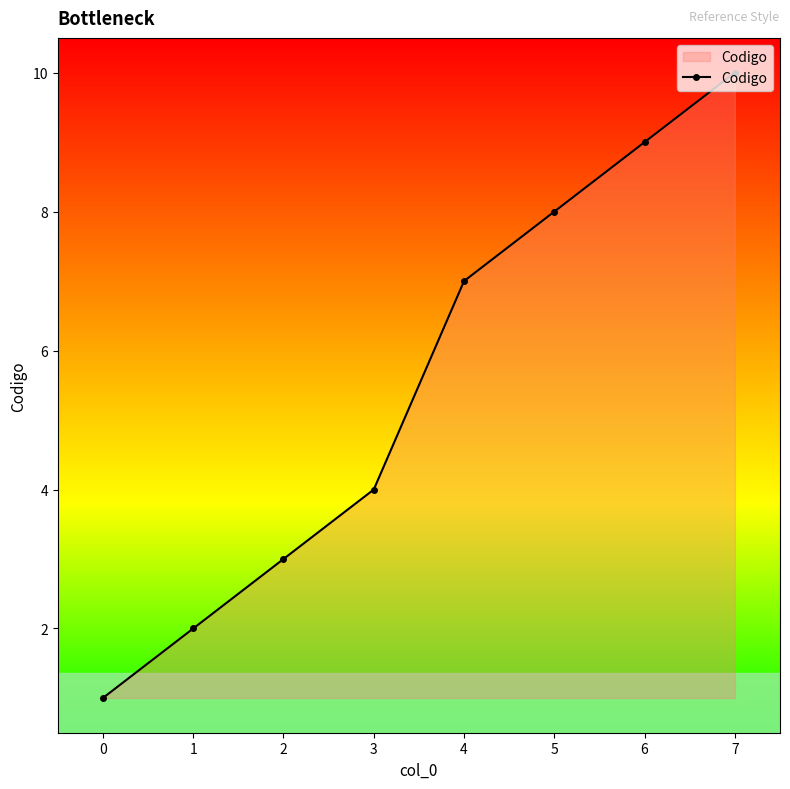

Which label corresponds to the smallest value in the chart?

0